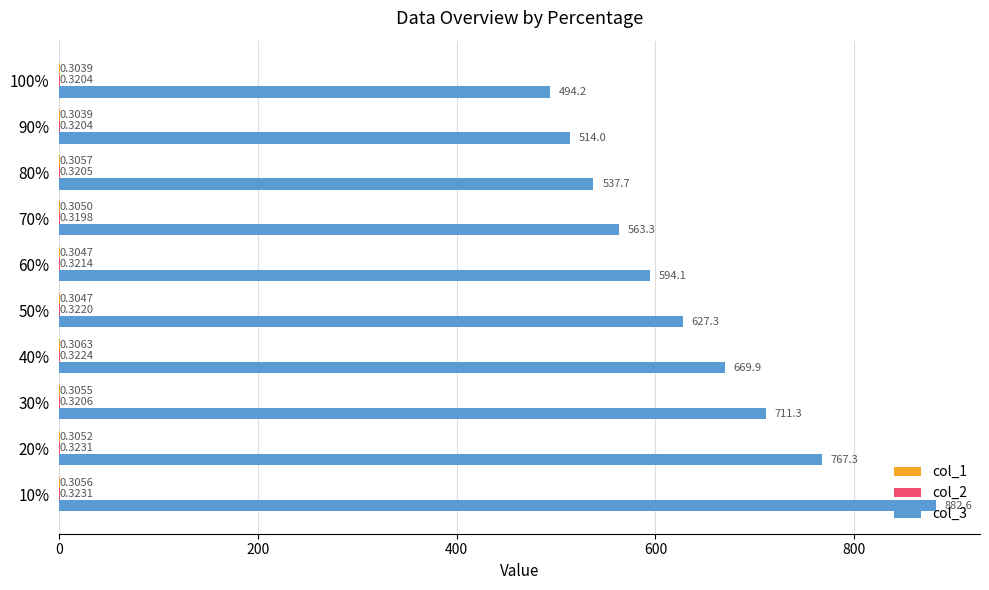

Which series has the largest total across all categories?

col_3